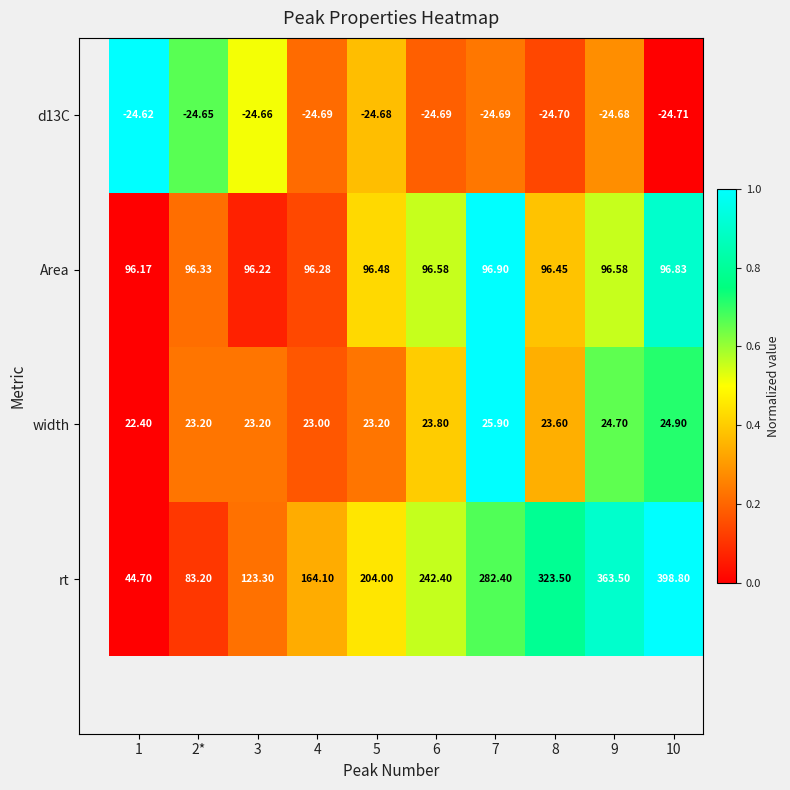

List the series in order of their overall mean, lowest first.

d13C, width, Area, rt